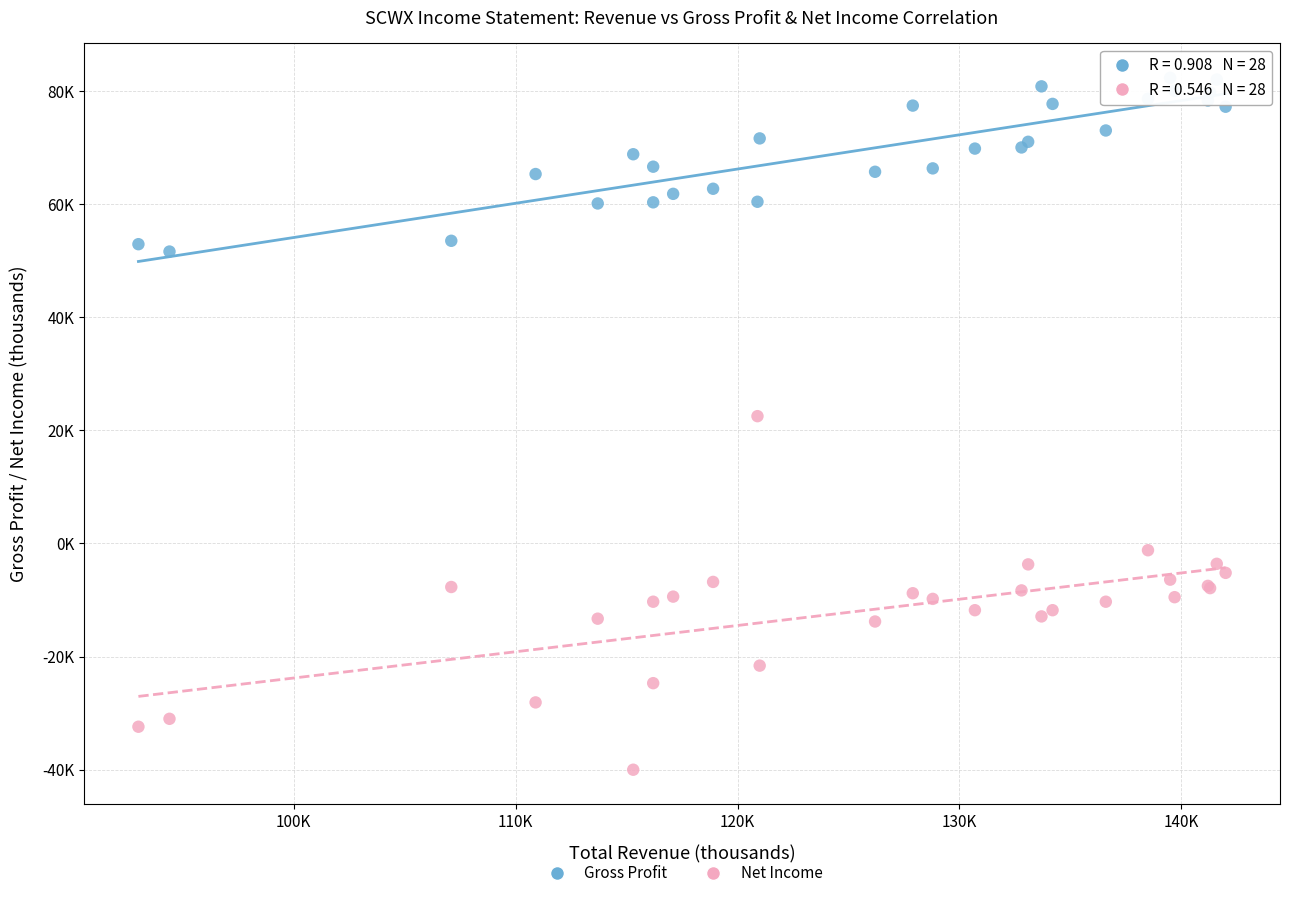

Which series contains the highest Y value?

Gross Profit